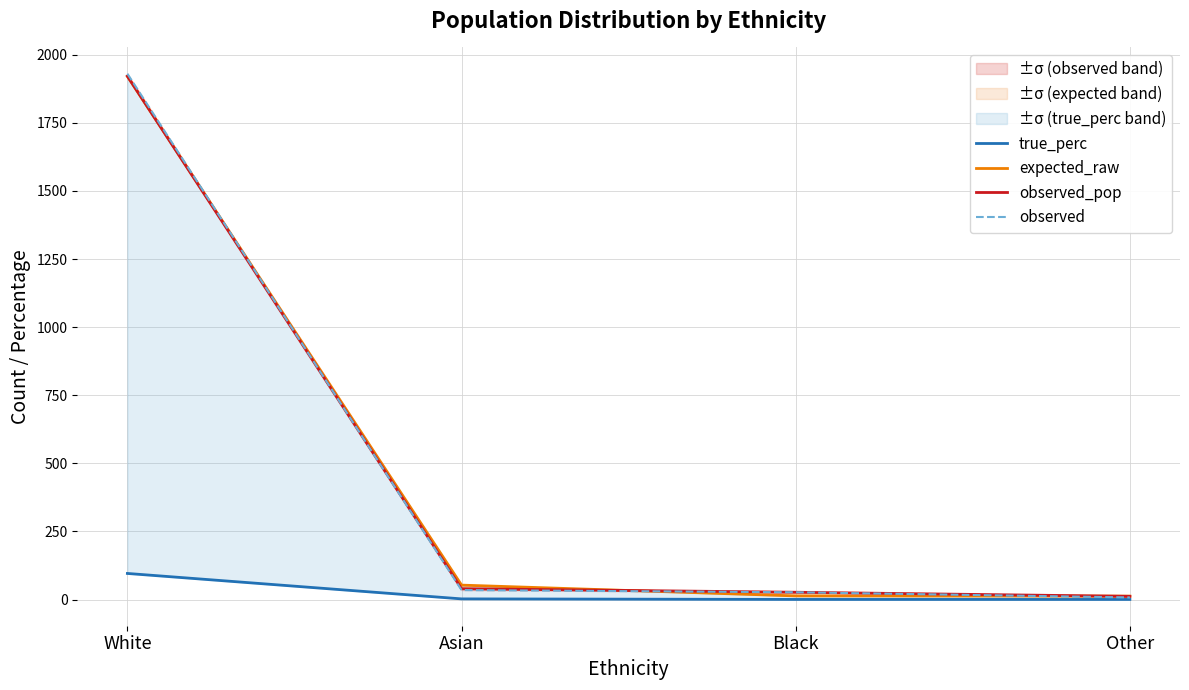

Reading left to right, extract all data points from this chart.

true_perc: 96.0	2.7	0.7	0.6
expected_raw: 1920.4	53.2	13.6	12.8
observed_pop: 1921.0	40.0	27.0	12.0
observed: 1930.0	35.0	27.0	8.0